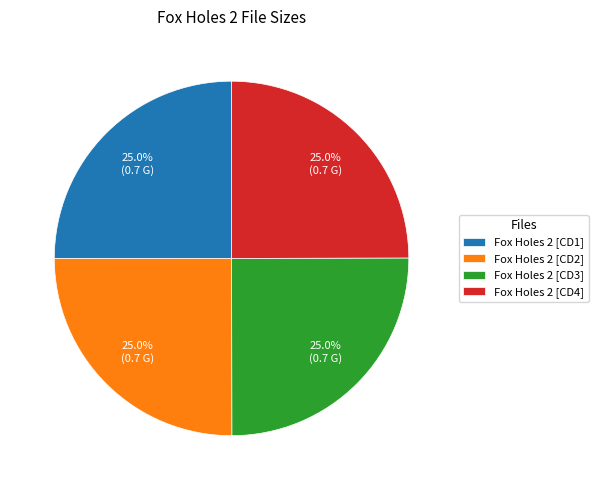

What is the ratio of the value at Fox Holes 2 [CD2] to the value at Fox Holes 2 [CD1]?

1.0